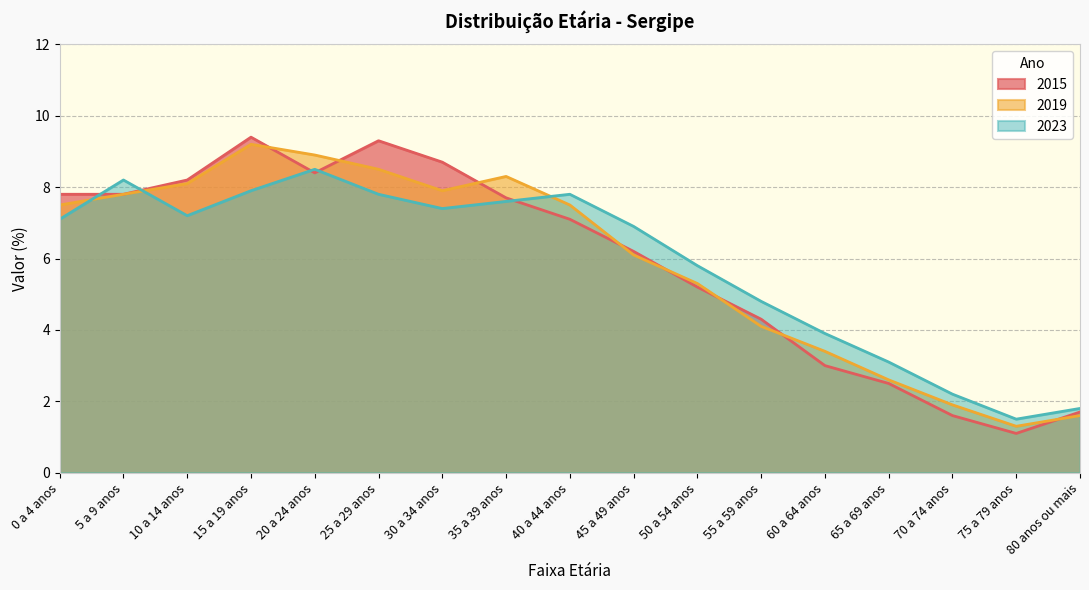

How many intersections are there between 2019 and 2015?

8